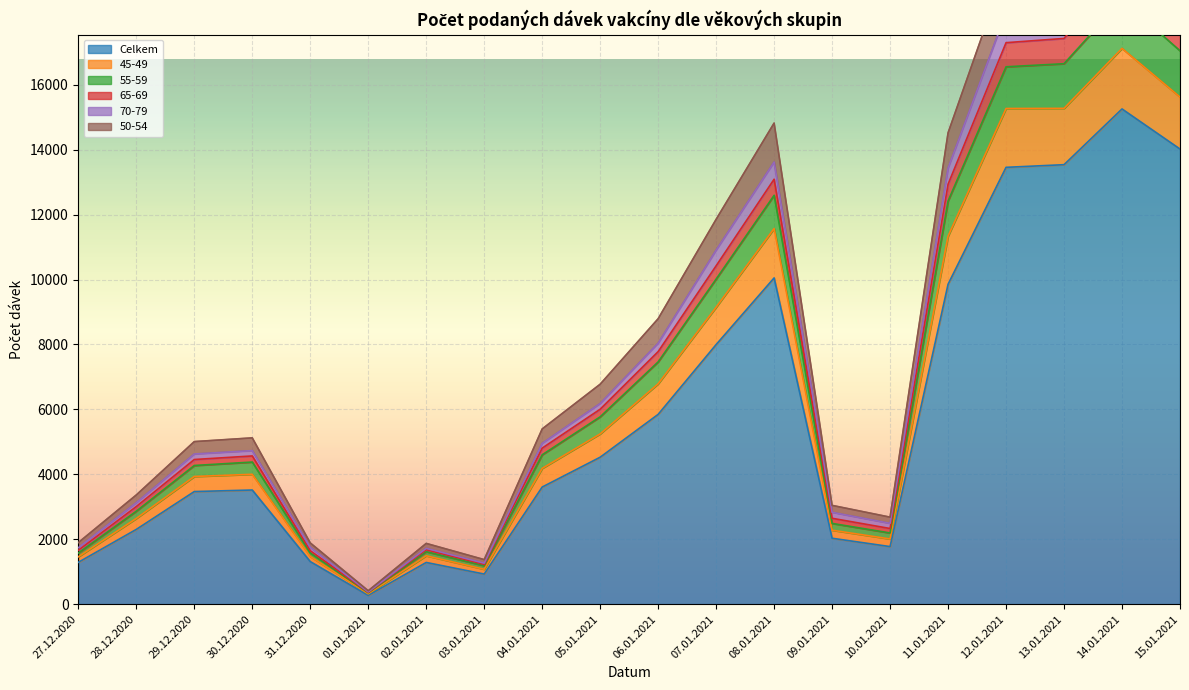

At which category is the sum across all series the highest?

14.01.2021